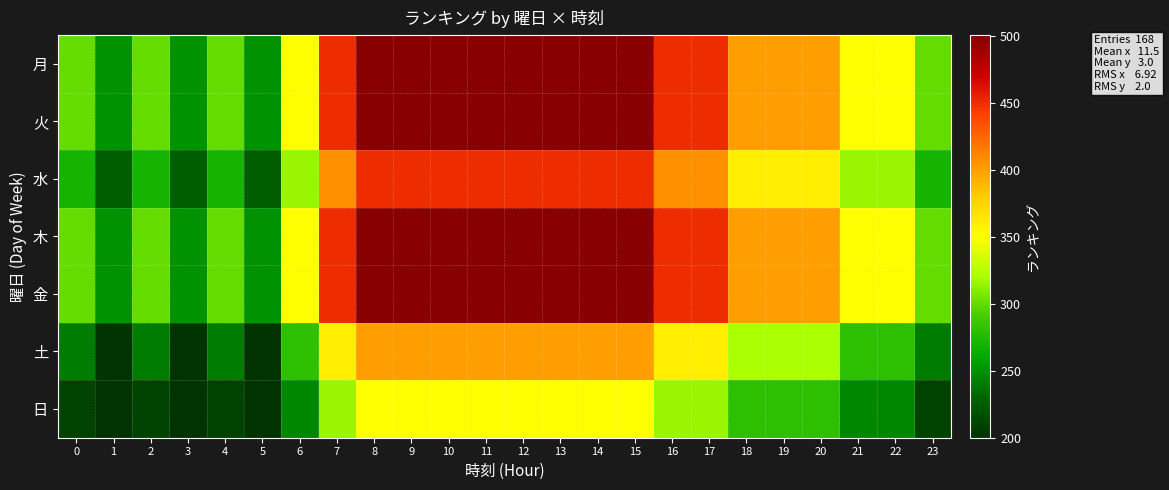

Which label corresponds to the smallest value in the chart?

1